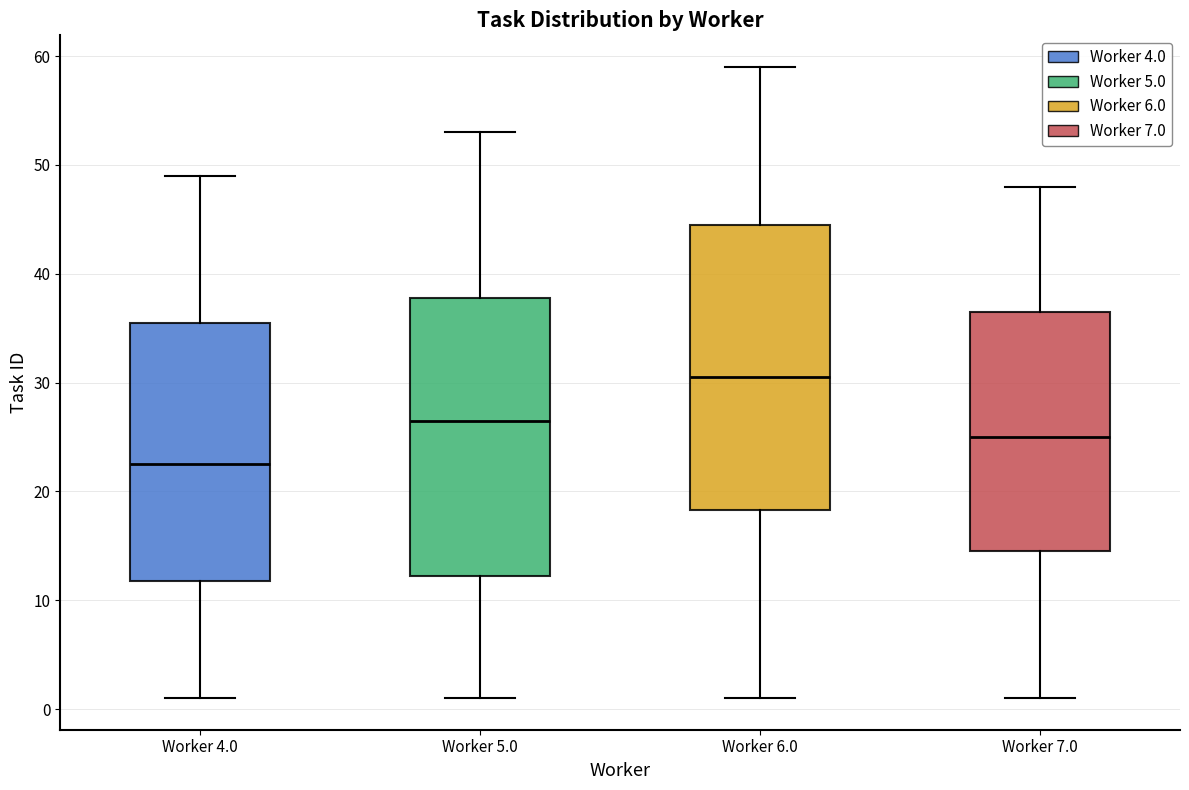

Reading left to right, read every box against the y-axis: the position of its median line, the range the box covers, and the ends of its whiskers. The values are not printed on the chart, so give them approximately, as read against the axis.

Worker 4.0: median 23, box 12 to 36, whiskers 1 to 49
Worker 5.0: median 27, box 12 to 38, whiskers 1 to 53
Worker 6.0: median 31, box 18 to 45, whiskers 1 to 59
Worker 7.0: median 25, box 15 to 37, whiskers 1 to 48